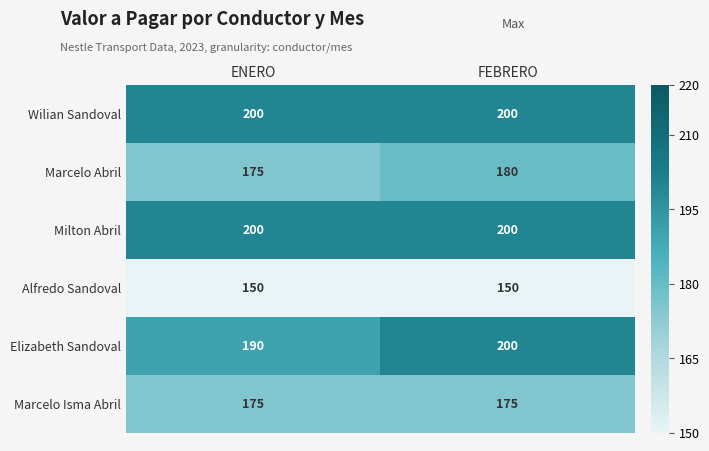

Read the Marcelo Abril value at ENERO.

175